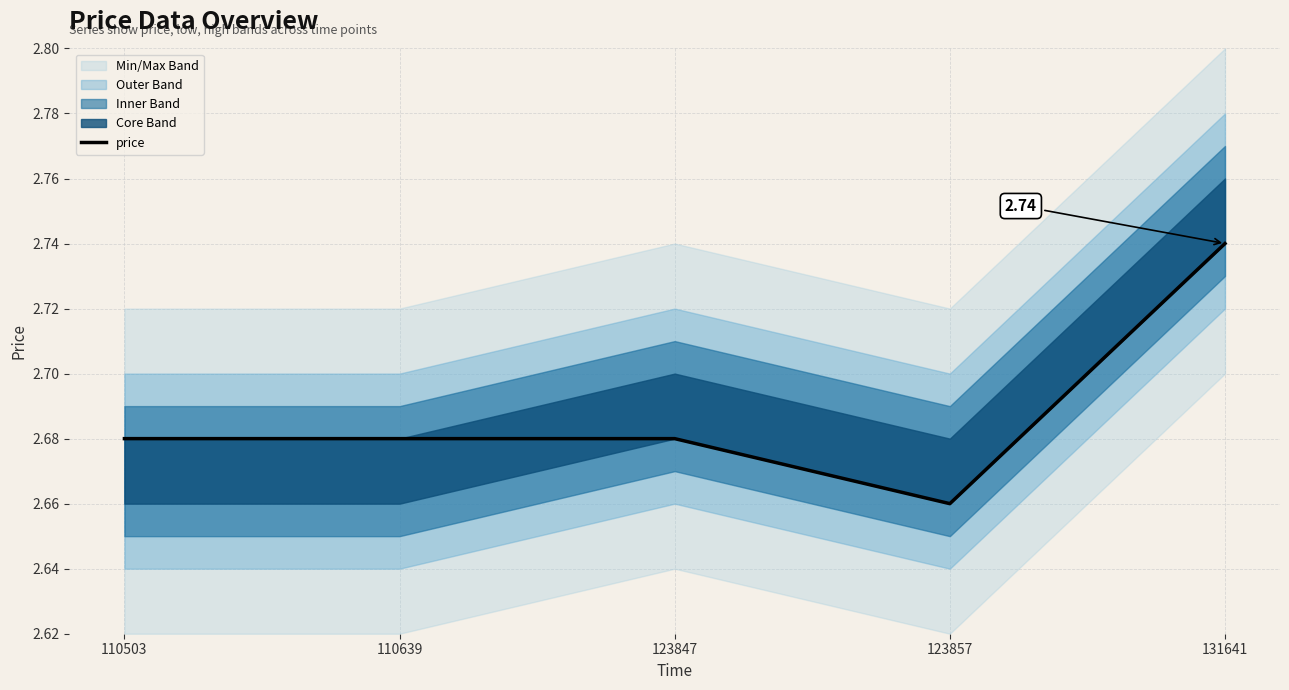

What is the change in value from 110503 to 131641?

+0.1